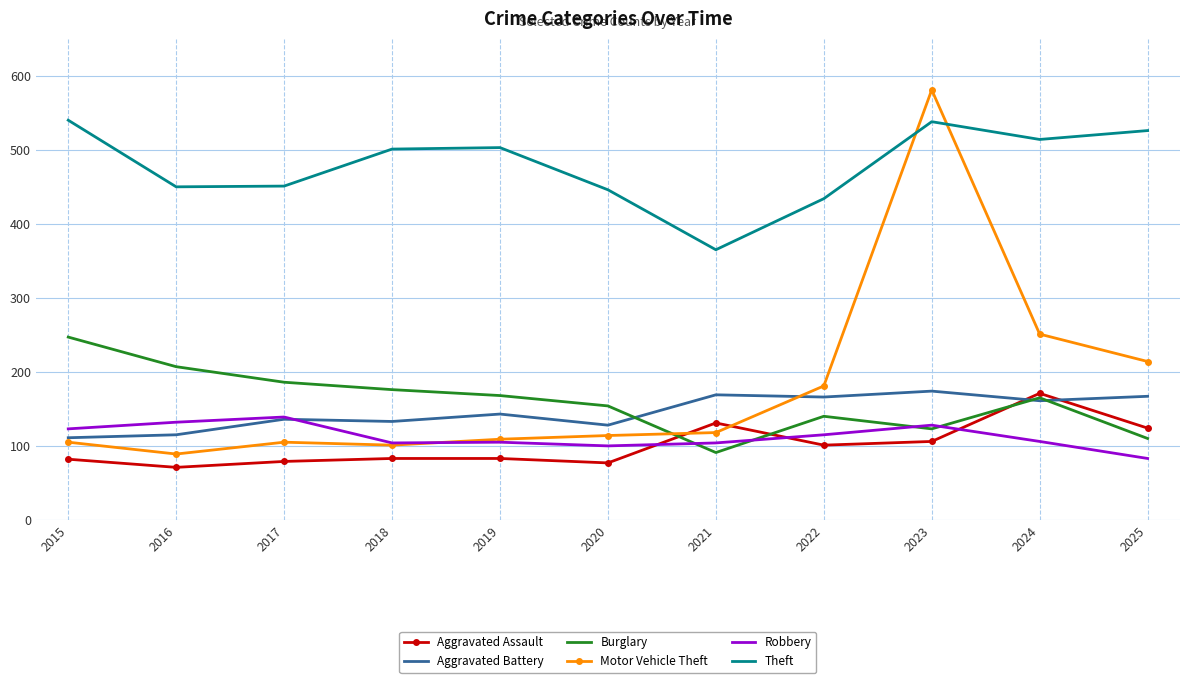

What is the lowest value of the Robbery series?

83